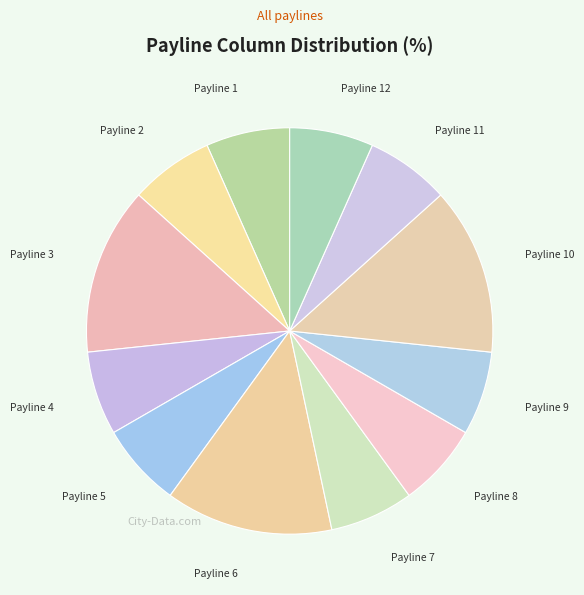

How many slices are in this pie chart?

12